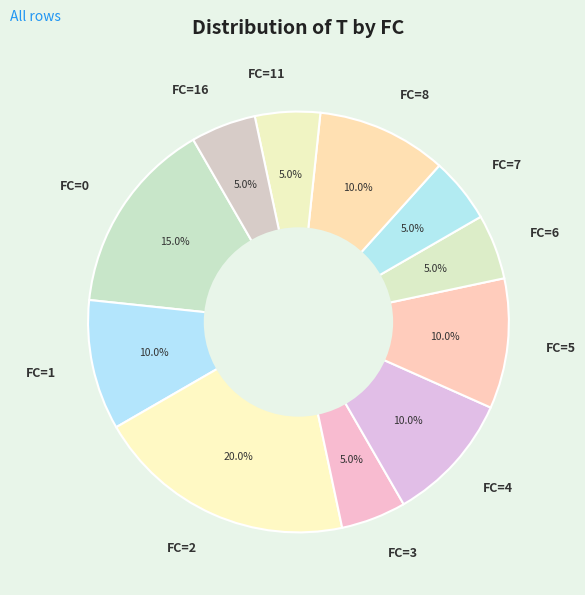

Between FC=7 and FC=1, which is larger?

FC=1